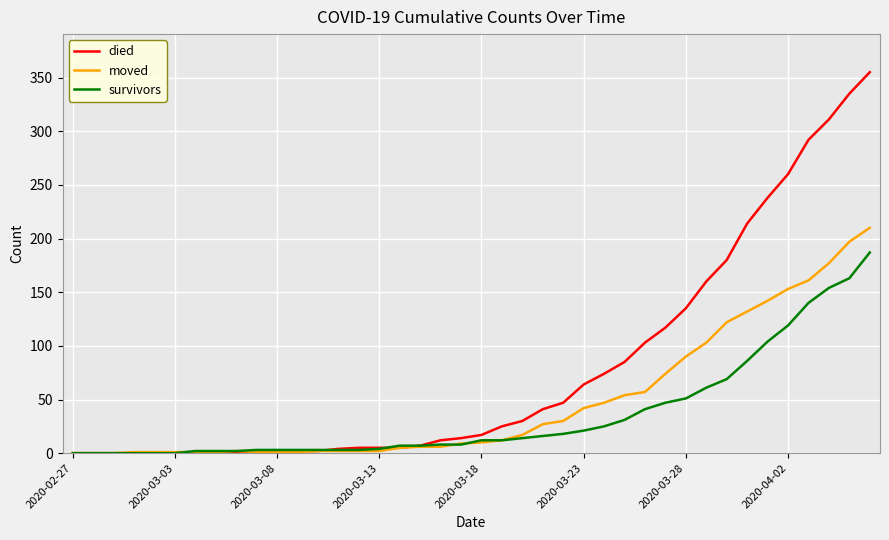

Which series has the widest spread of values?

died